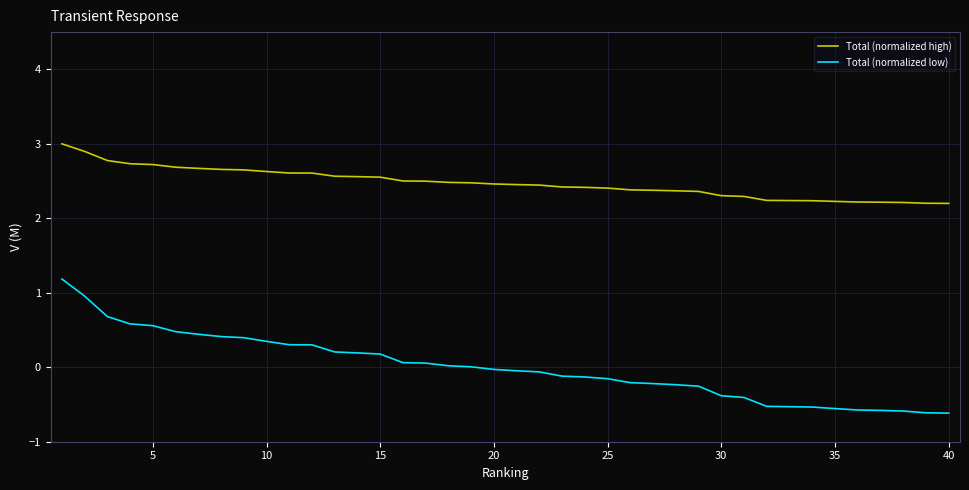

At how many categories does at least one series exceed 0?

40